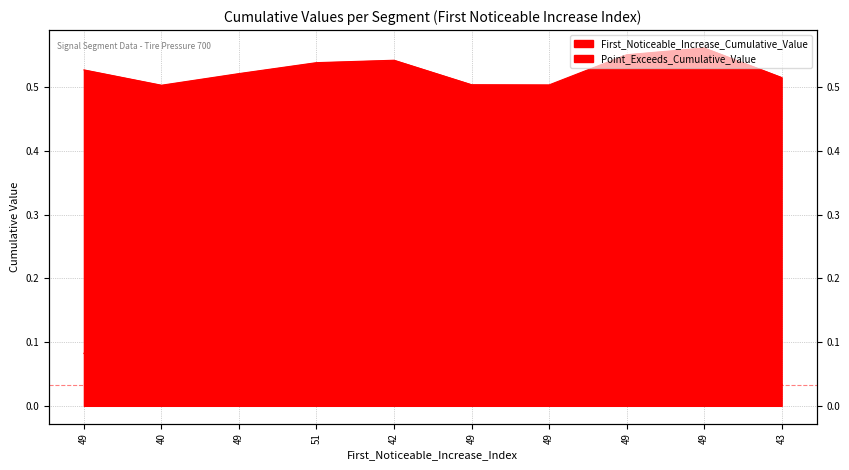

Rank the series at 49 from lowest to highest value.

First_Noticeable_Increase_Cumulative_Value, Point_Exceeds_Cumulative_Value